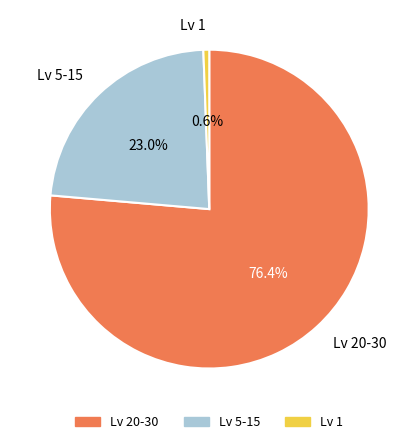

Does any single category account for the majority?

Yes